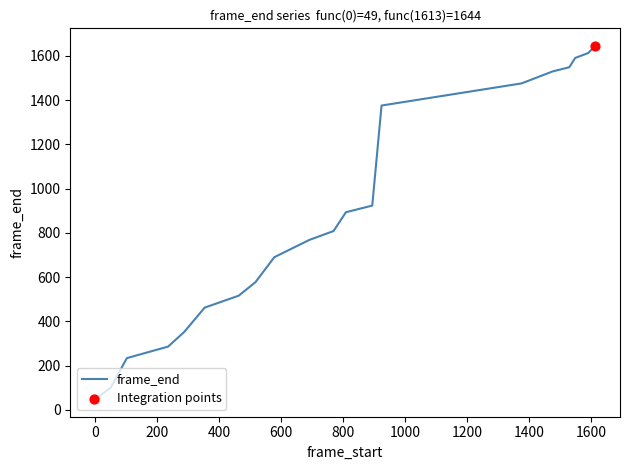

What is the maximum value shown in the chart?

1644